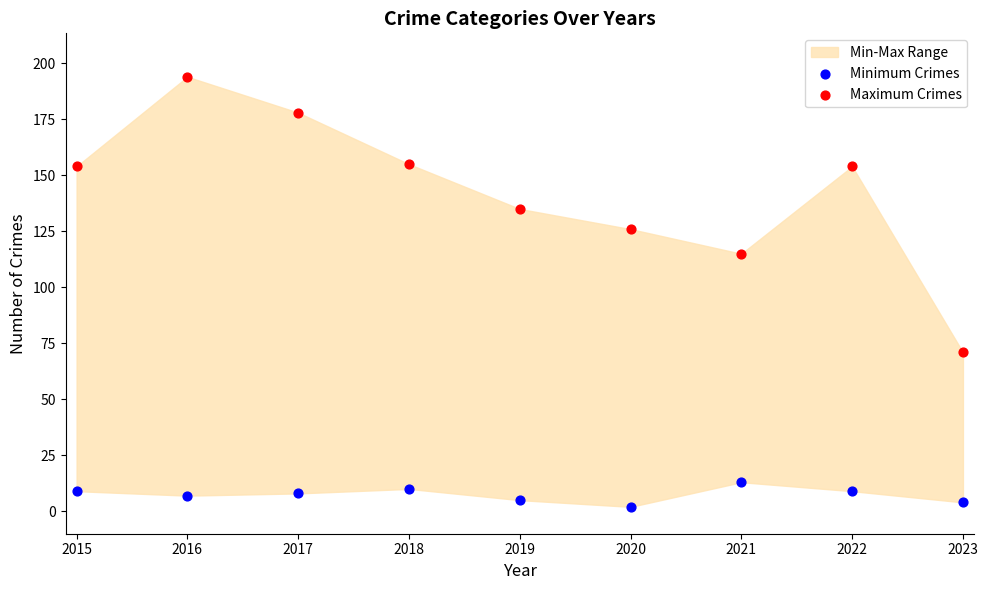

Which series reaches the minimum Y coordinate?

Minimum Crimes